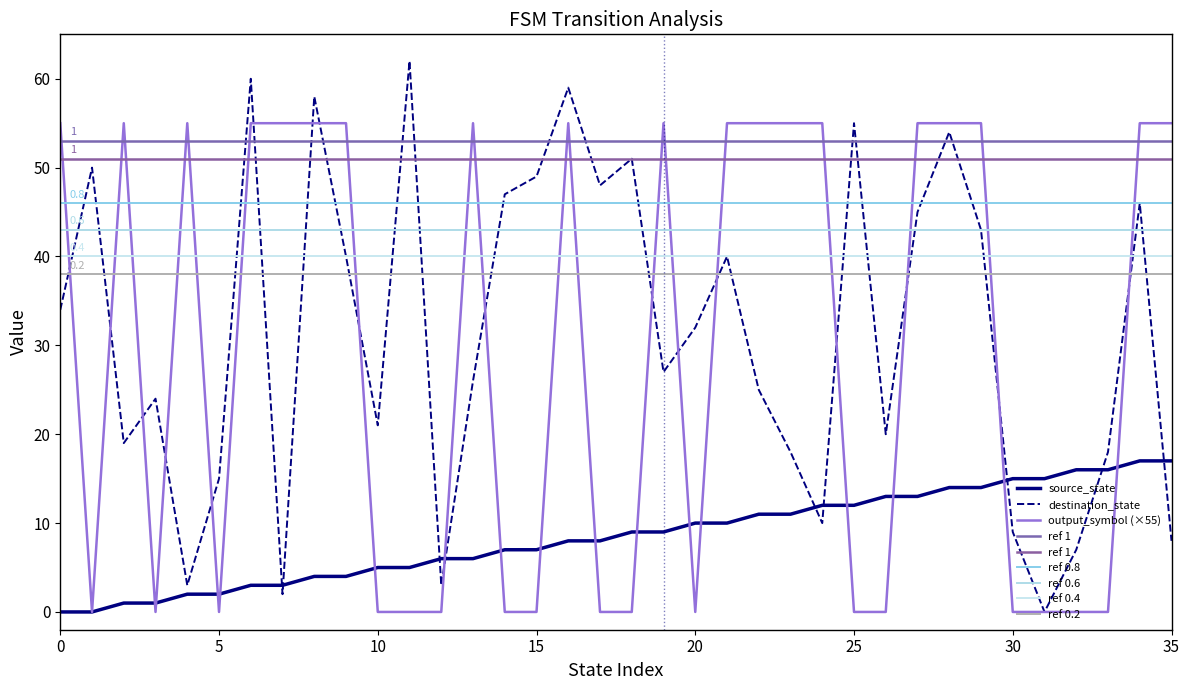

Is this an area chart (filled region under the line)?

No